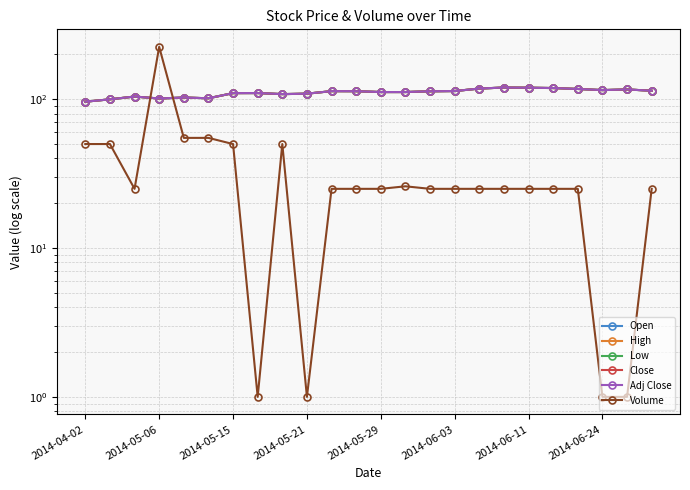

What is the sum of the Low values at 13 and 2014-06-24?

221.8